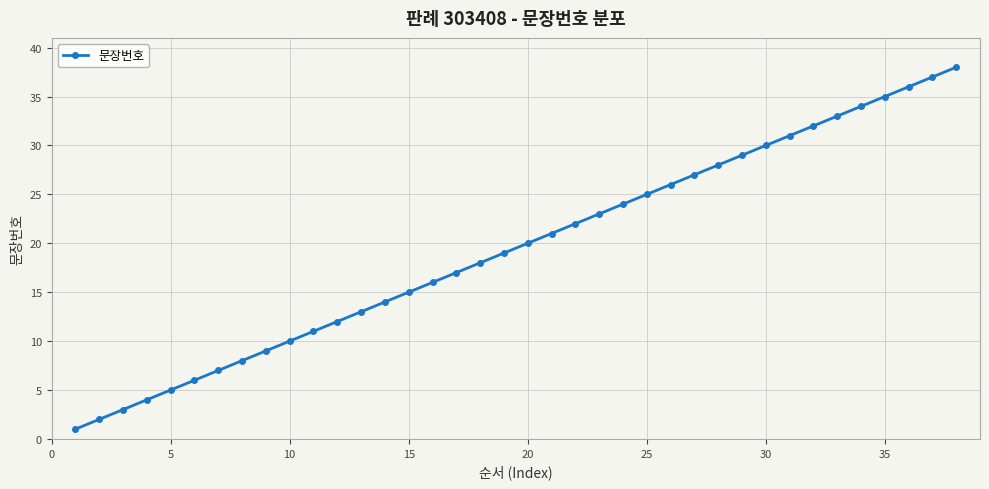

True or false: there are more than 1 points higher than both neighbors.

False